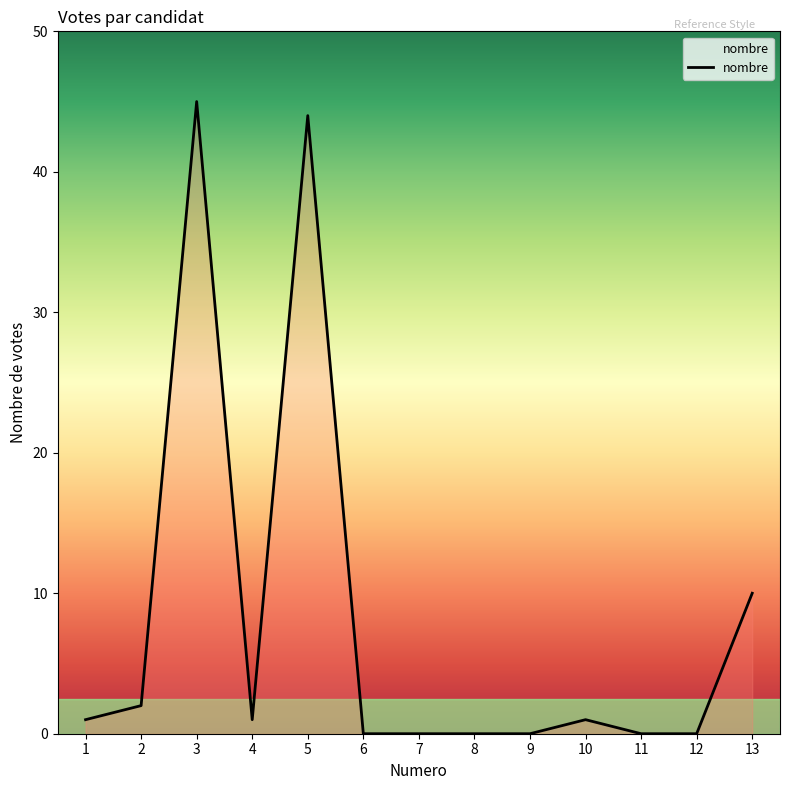

How many lines are shown in the chart?

1